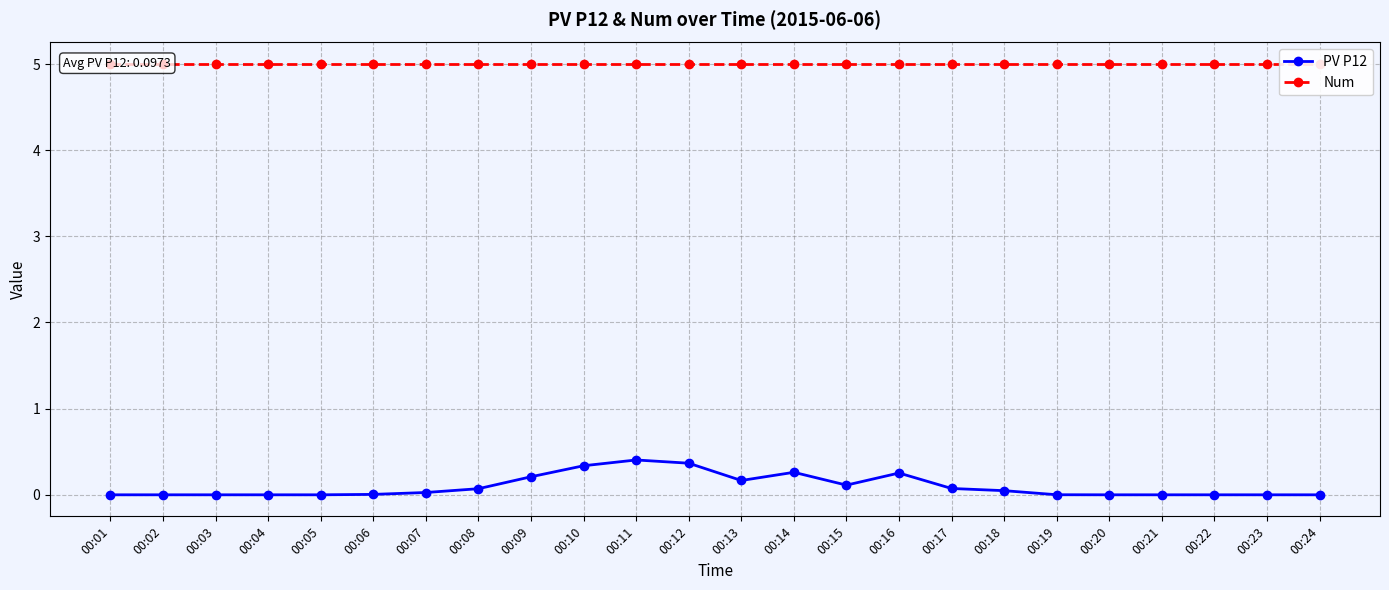

True or false: PV P12 and Num intersect in this chart.

False